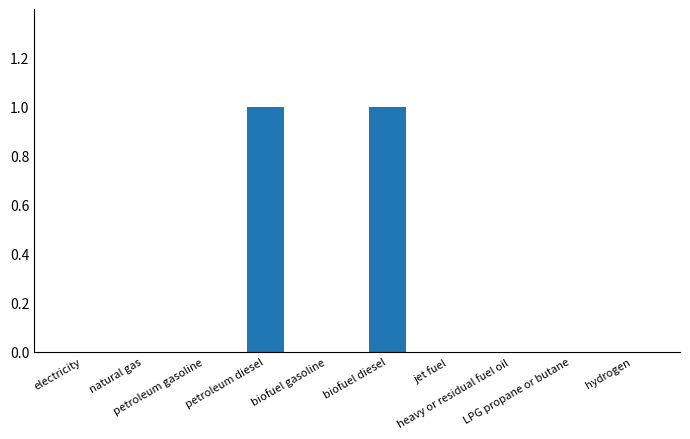

What is the difference between the values at biofuel gasoline and petroleum diesel?

1